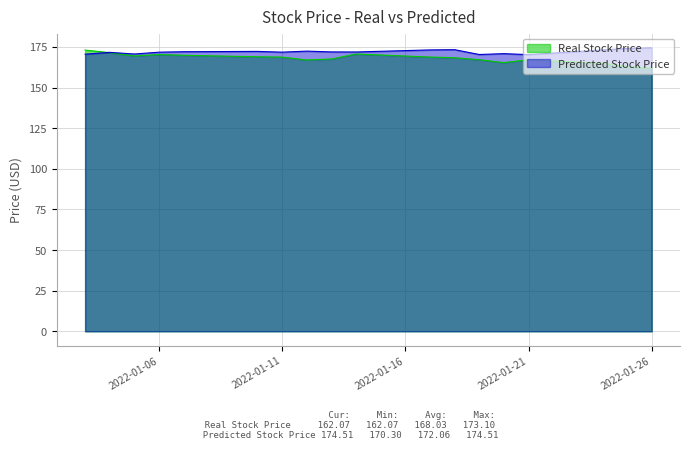

What is the sum of the Real Stock Price values at 2022-01-06 and 2022-01-12?

337.4